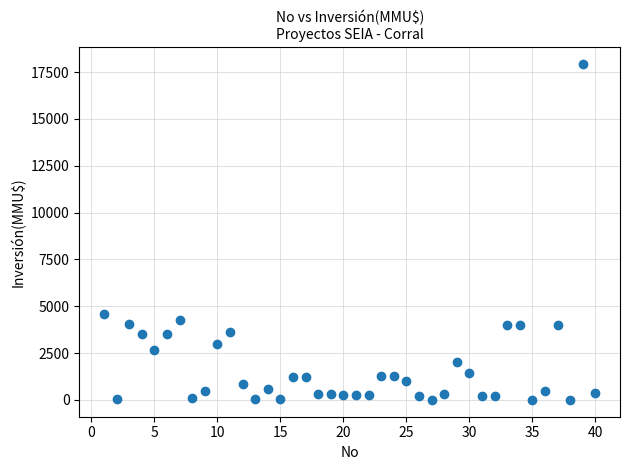

What is the range of Y values (max minus min)?

17950